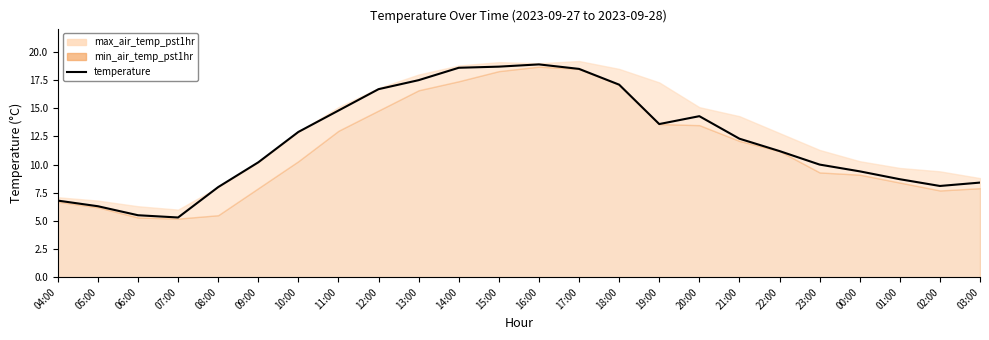

Rank the categories by value from lowest to highest.

07:00, 06:00, 05:00, 04:00, 08:00, 02:00, 03:00, 01:00, 00:00, 23:00, 09:00, 22:00, 21:00, 10:00, 19:00, 20:00, 11:00, 12:00, 18:00, 13:00, 17:00, 14:00, 15:00, 16:00